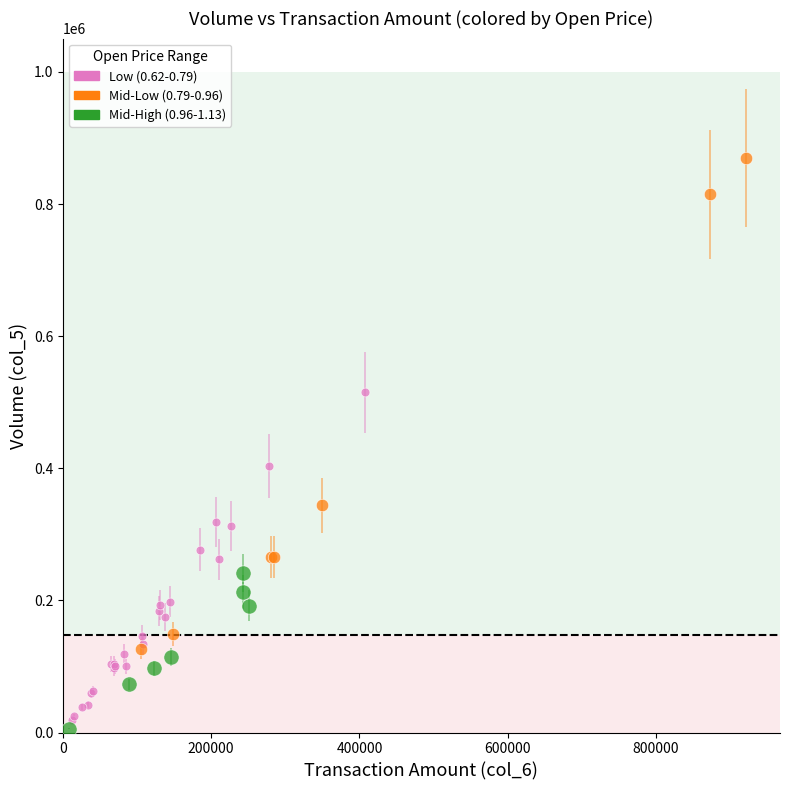

Which series has the largest Y range (max minus min)?

Mid-Low (0.79-0.96)